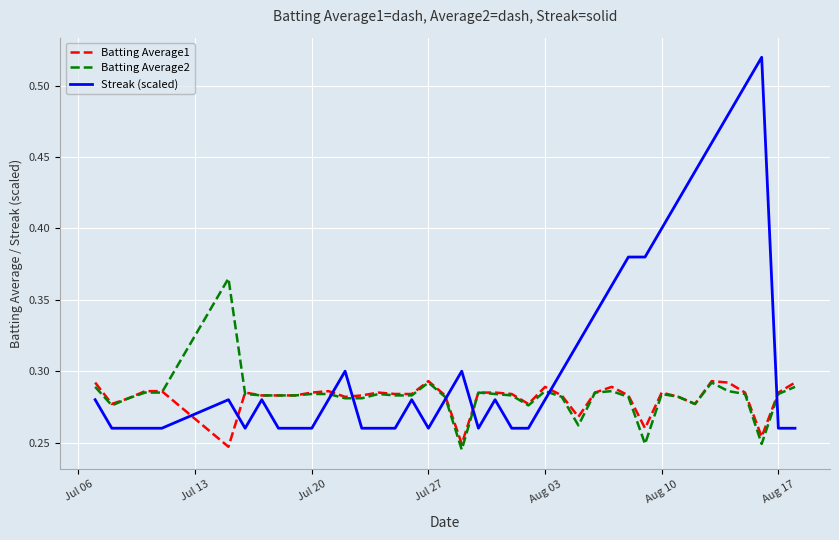

Rank the series by their maximum value, from lowest to highest.

Batting Average1, Batting Average2, Streak (scaled)